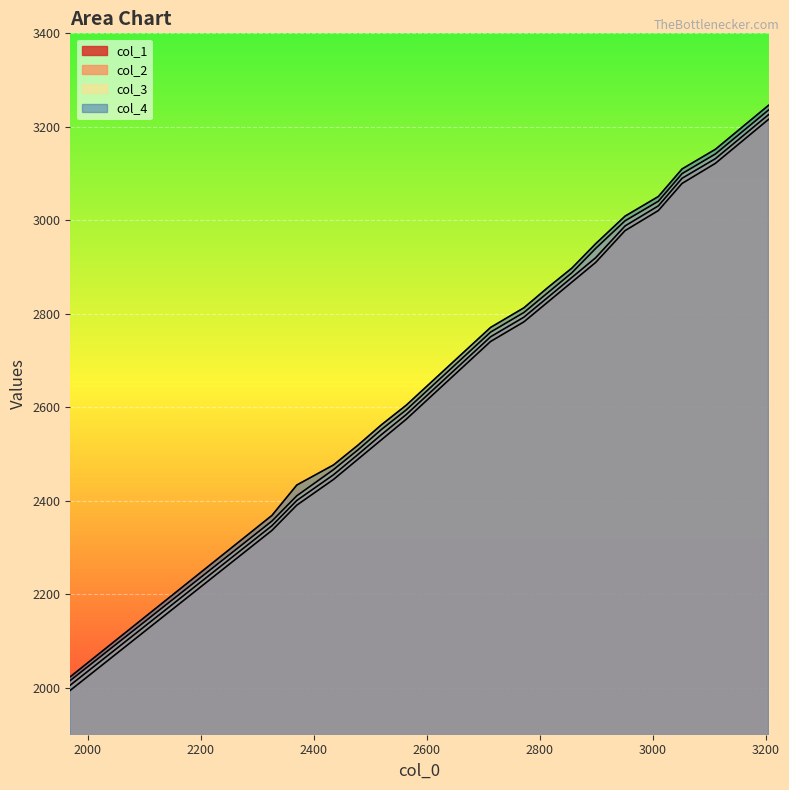

What is the minimum value shown in the chart?

1995